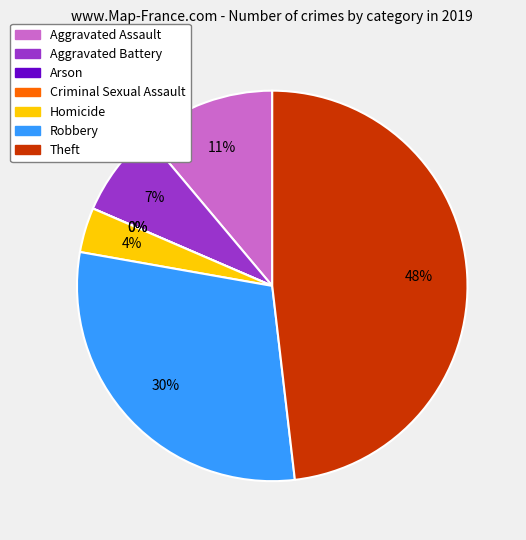

Does Aggravated Battery represent more than half of the total?

No